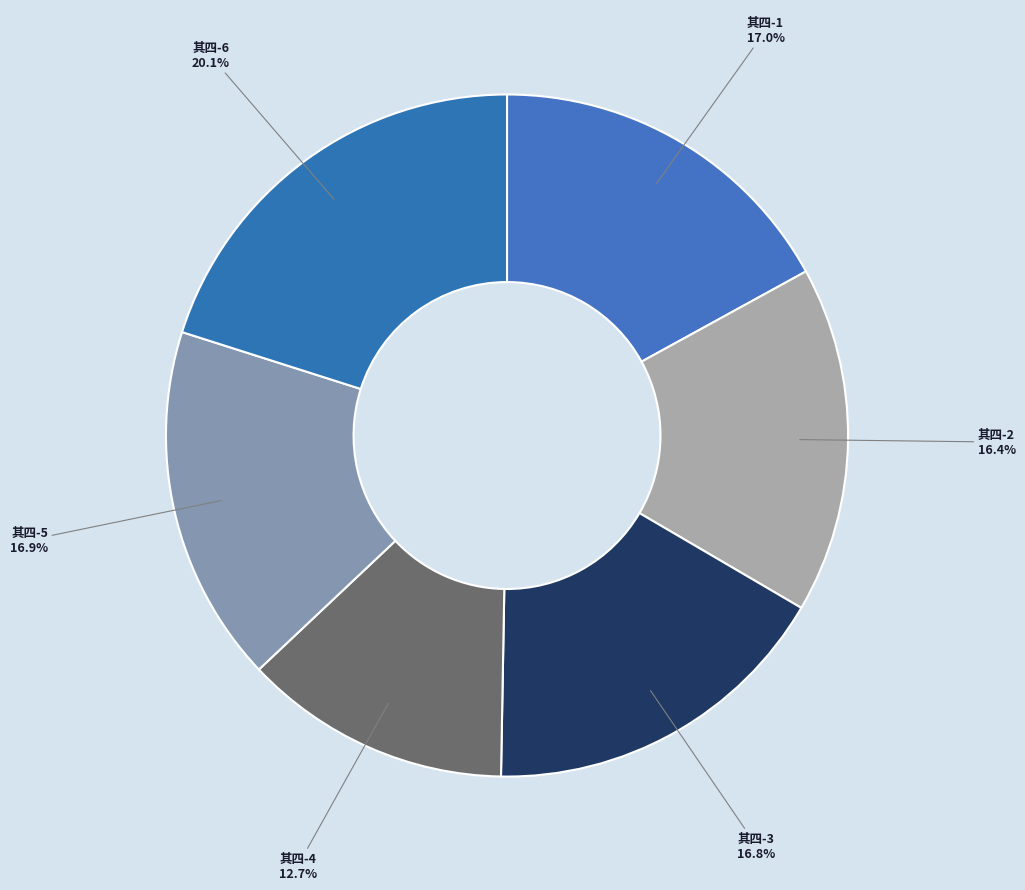

Which has a higher value, 其四-1 or 其四-2?

其四-1